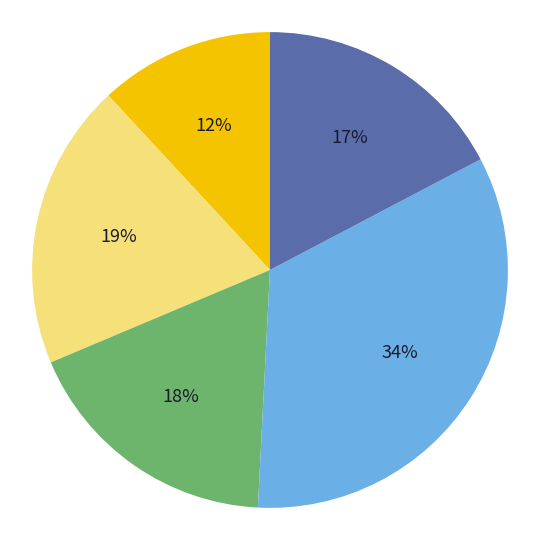

To the nearest percent, what is the average slice percentage?

20%